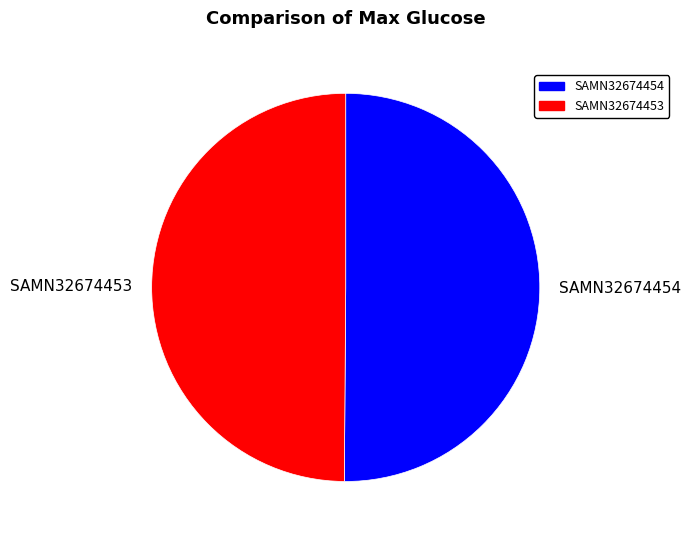

Is the sum of SAMN32674454 and SAMN32674453 greater than half?

Yes